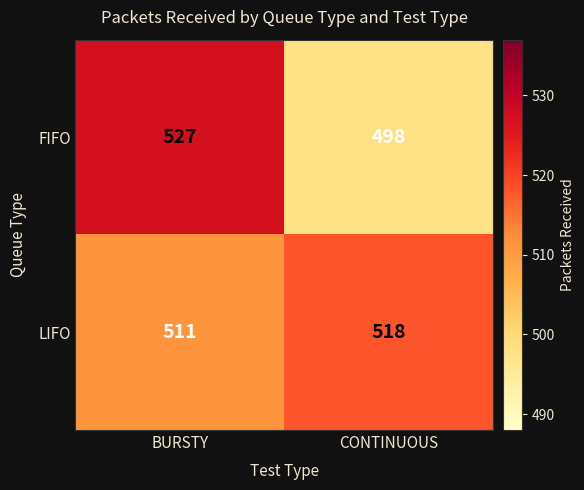

How many categories are shown in the chart?

2